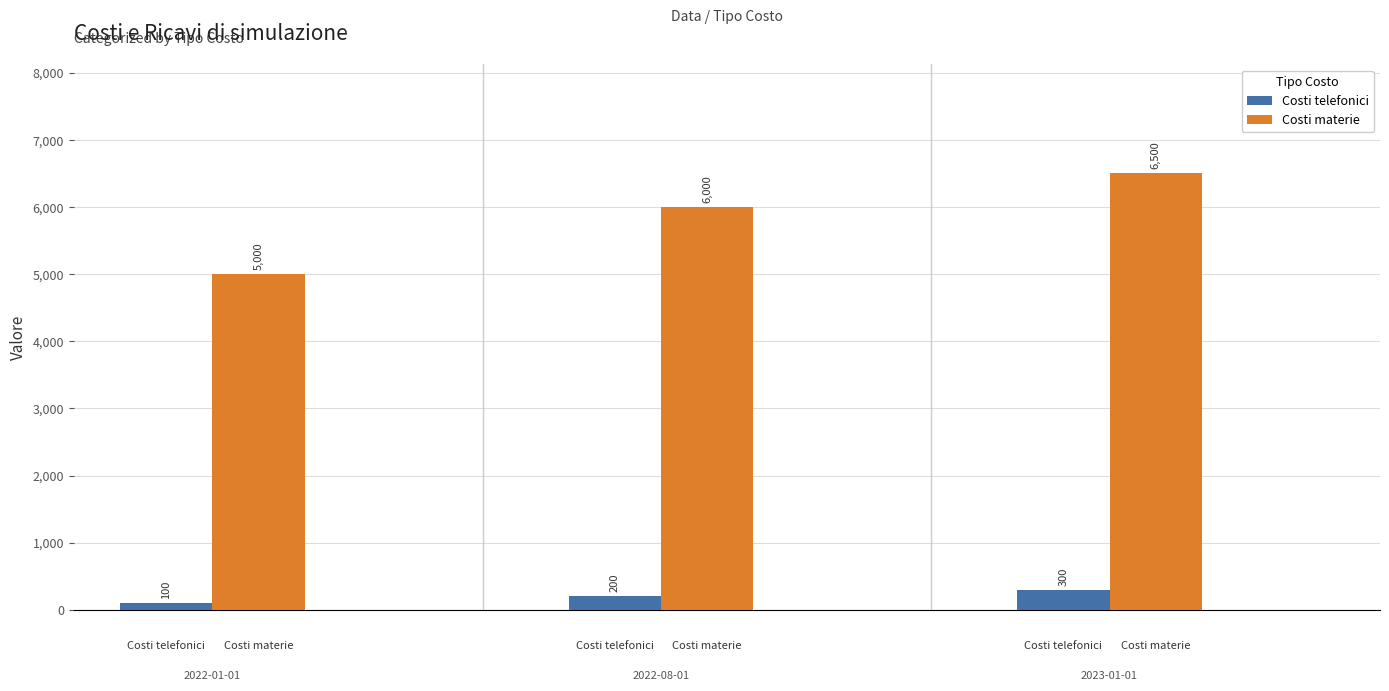

Which series has the widest spread of values?

Costi materie